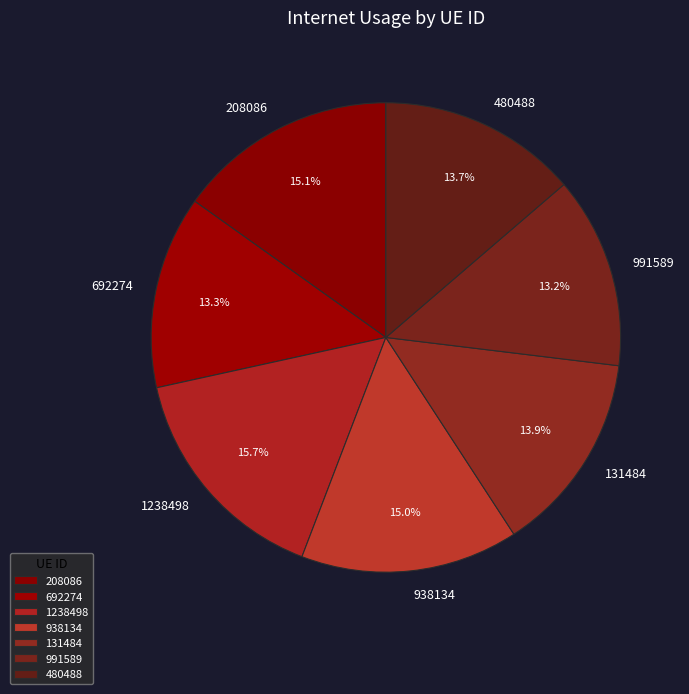

Which slice is the largest?

1238498